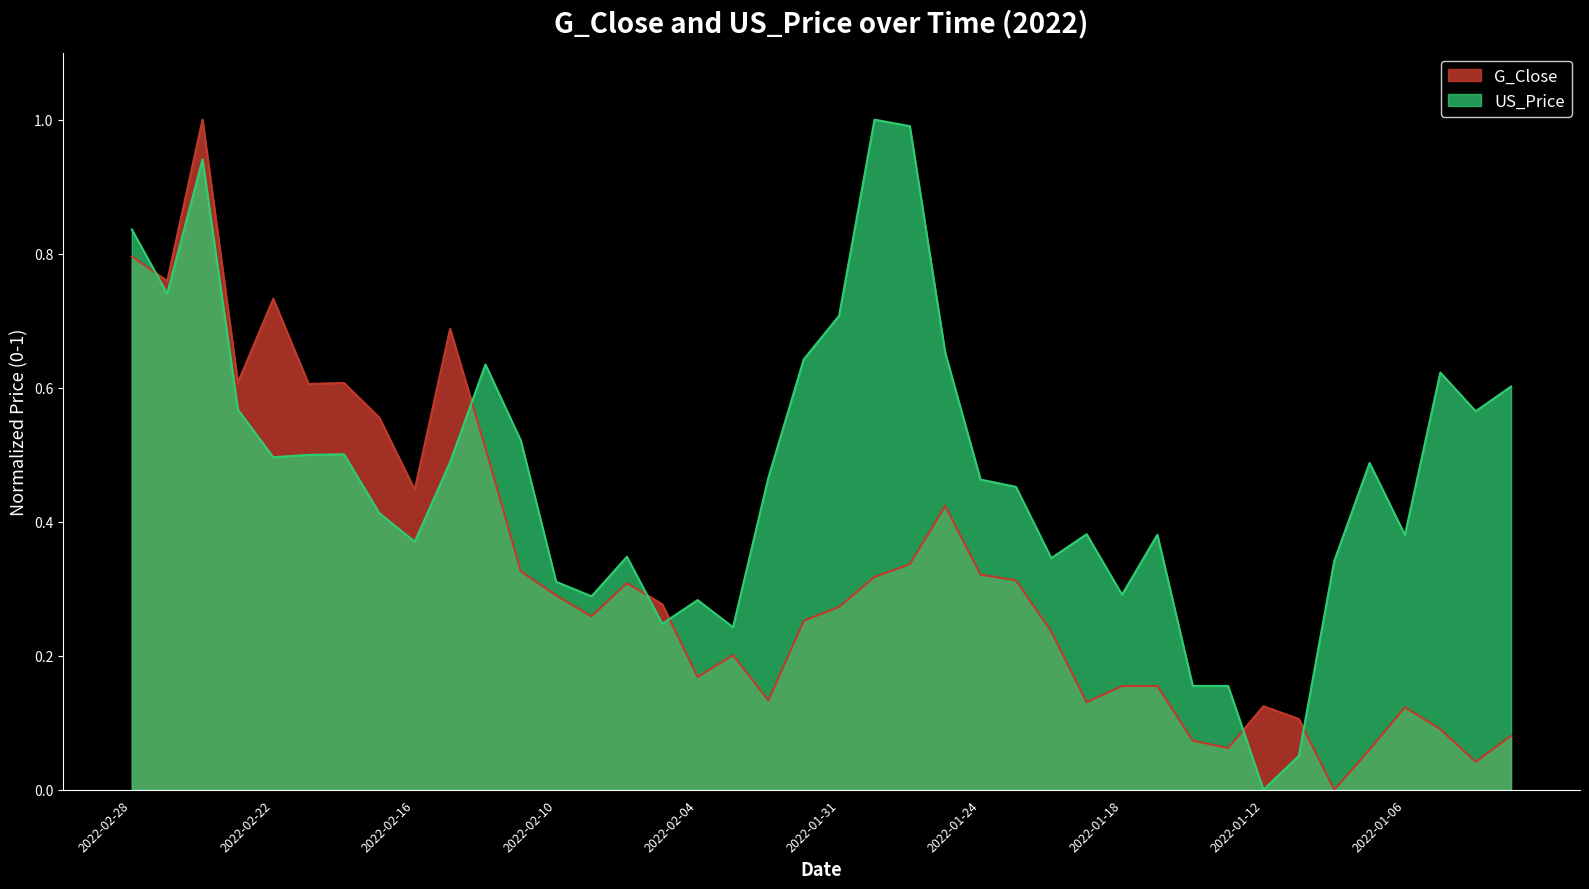

What is the spread (max minus min) of values at 2022-02-01?

0.4